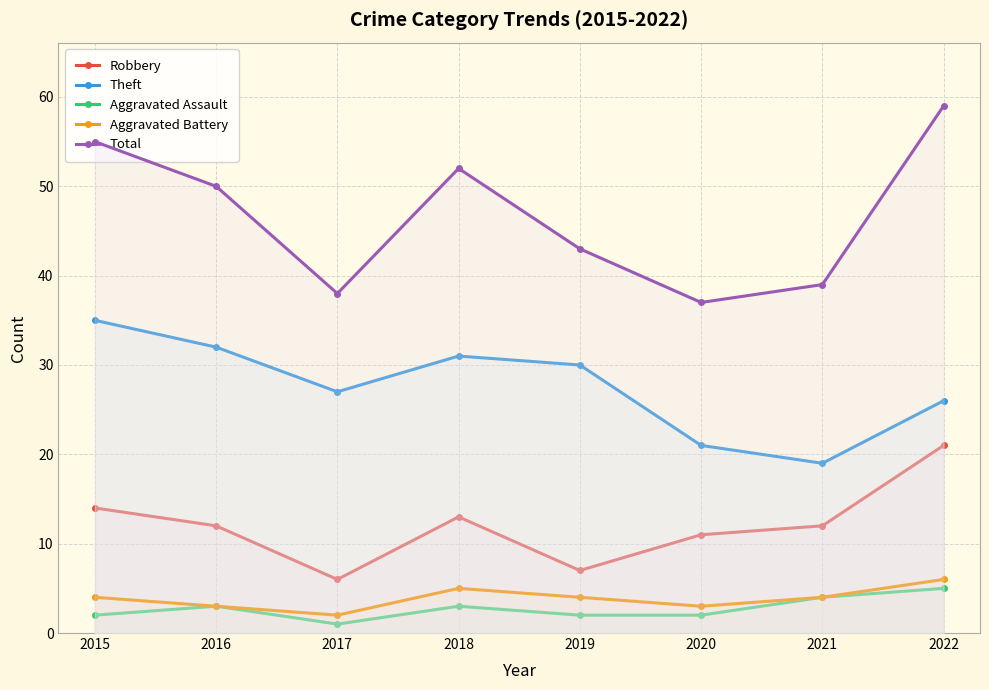

Reading right to left, what are all the values shown in this chart?

Robbery: 2022=21	2021=12	2020=11	2019=7	2018=13	2017=6	2016=12	2015=14
Theft: 2022=26	2021=19	2020=21	2019=30	2018=31	2017=27	2016=32	2015=35
Aggravated Assault: 2022=5	2021=4	2020=2	2019=2	2018=3	2017=1	2016=3	2015=2
Aggravated Battery: 2022=6	2021=4	2020=3	2019=4	2018=5	2017=2	2016=3	2015=4
Total: 2022=59	2021=39	2020=37	2019=43	2018=52	2017=38	2016=50	2015=55